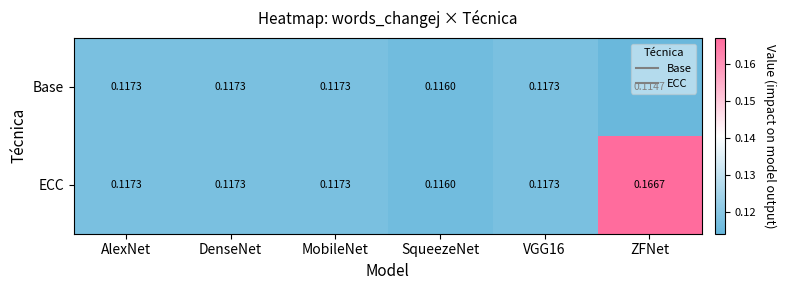

At which category does the chart reach its peak across all series?

ZFNet